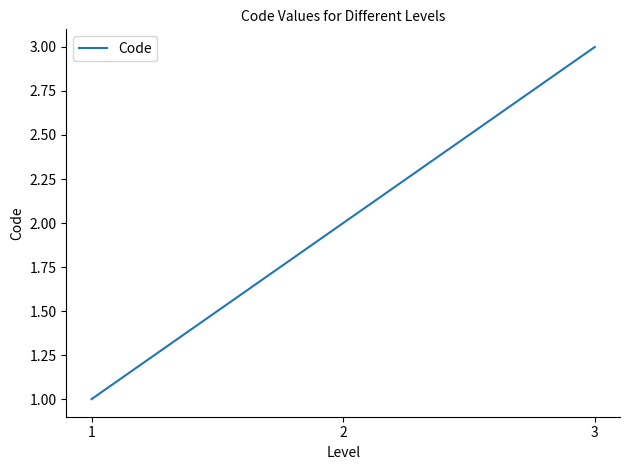

Reading right to left, what are all the values shown in this chart?

3	2	1